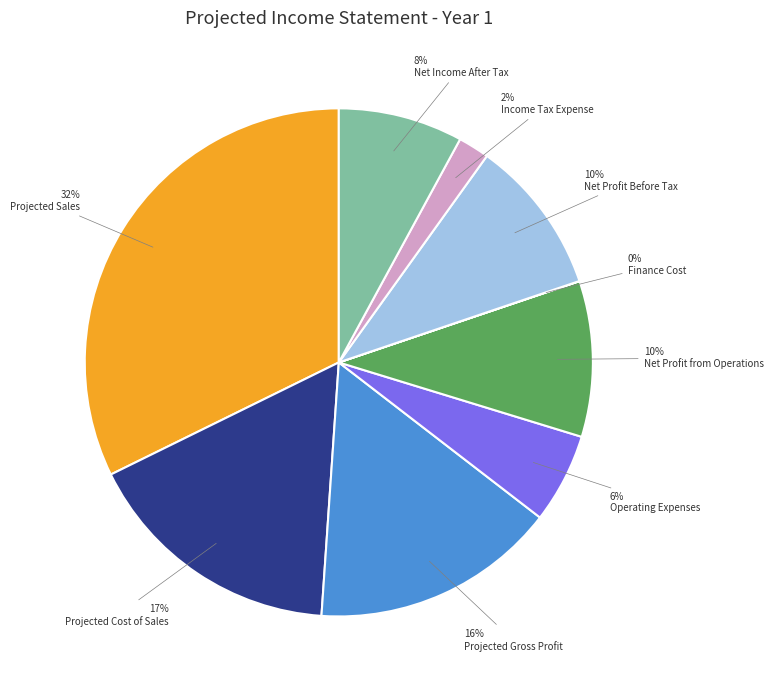

To the nearest percent, what is the average slice percentage?

11%